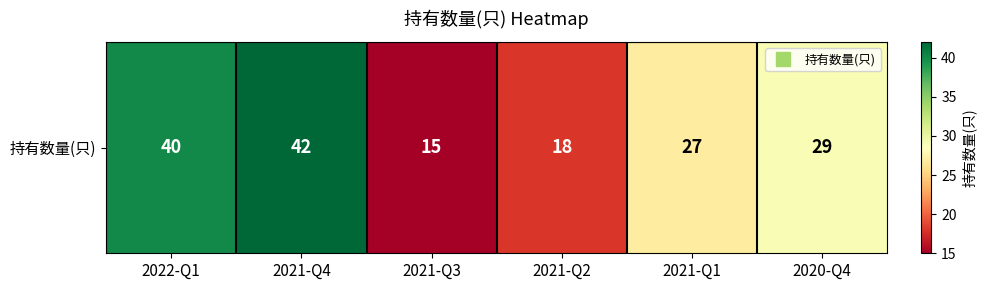

What is the sum of all values?

171